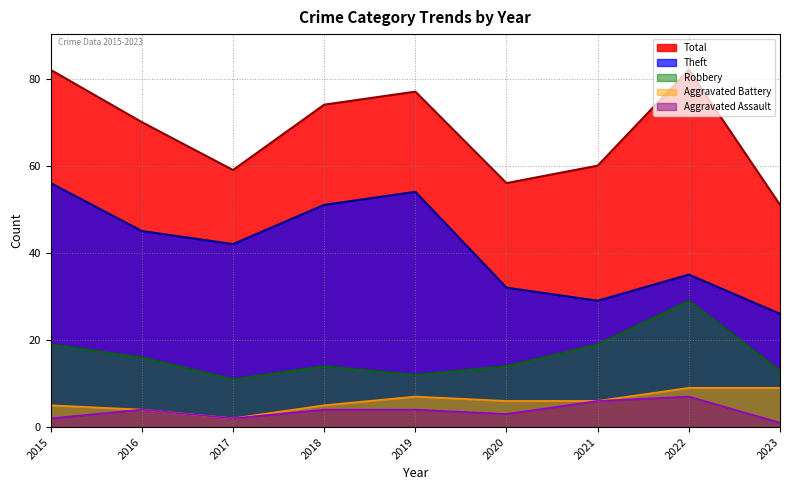

Reading left to right, what are all the values shown in this chart?

Robbery: 2015=19	2016=16	2017=11	2018=14	2019=12	2020=14	2021=19	2022=29	2023=13
Theft: 2015=56	2016=45	2017=42	2018=51	2019=54	2020=32	2021=29	2022=35	2023=26
Aggravated Battery: 2015=5	2016=4	2017=2	2018=5	2019=7	2020=6	2021=6	2022=9	2023=9
Aggravated Assault: 2015=2	2016=4	2017=2	2018=4	2019=4	2020=3	2021=6	2022=7	2023=1
Total: 2015=82	2016=70	2017=59	2018=74	2019=77	2020=56	2021=60	2022=82	2023=51